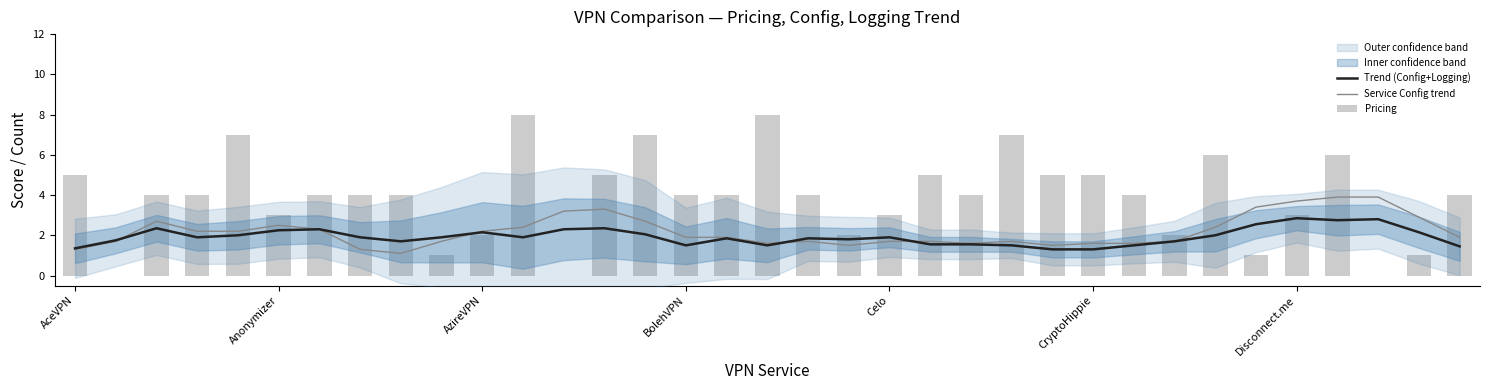

What is the label of the 22nd bar from the left?

21